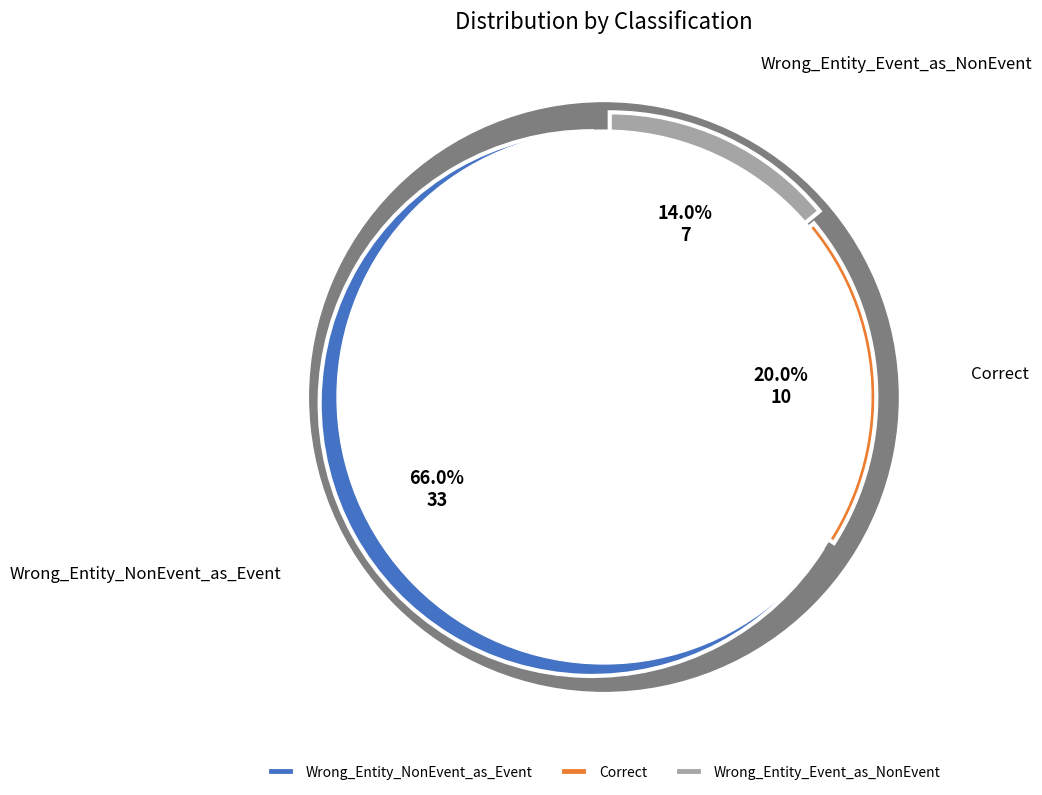

Which slice represents more than half of the pie?

Wrong_Entity_NonEvent_as_Event